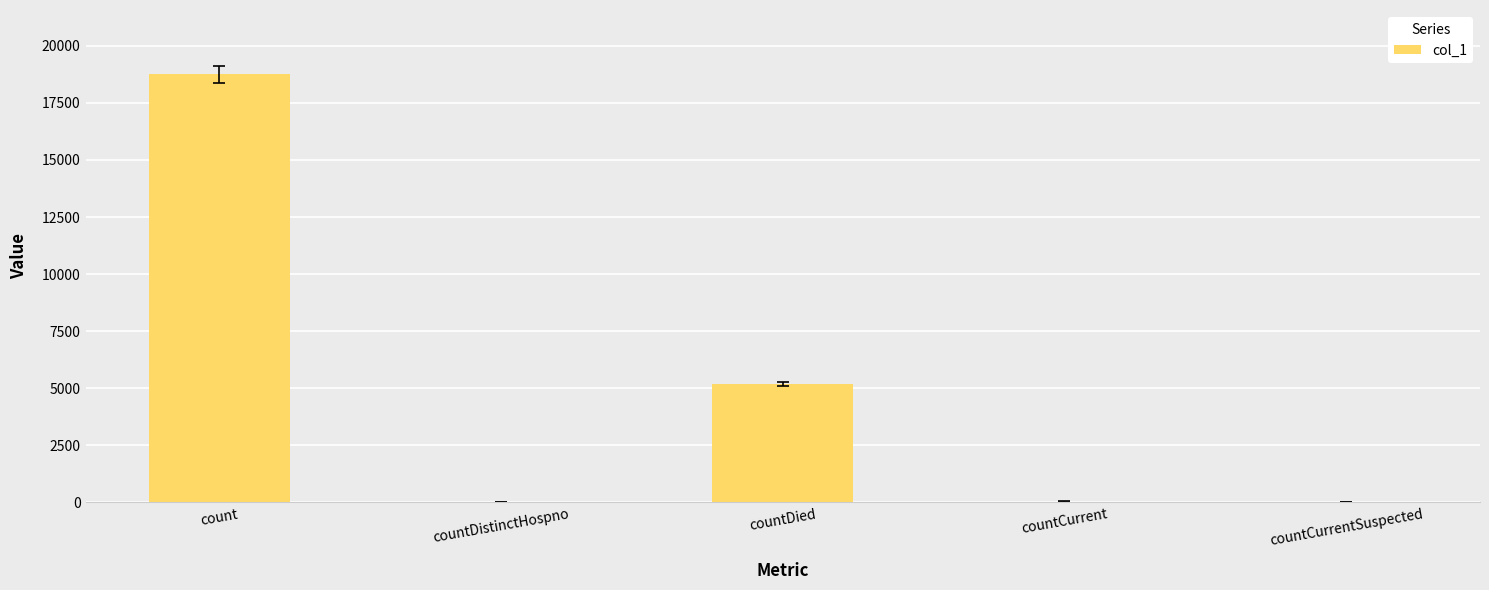

Is it true that the value at count is 10872?

False